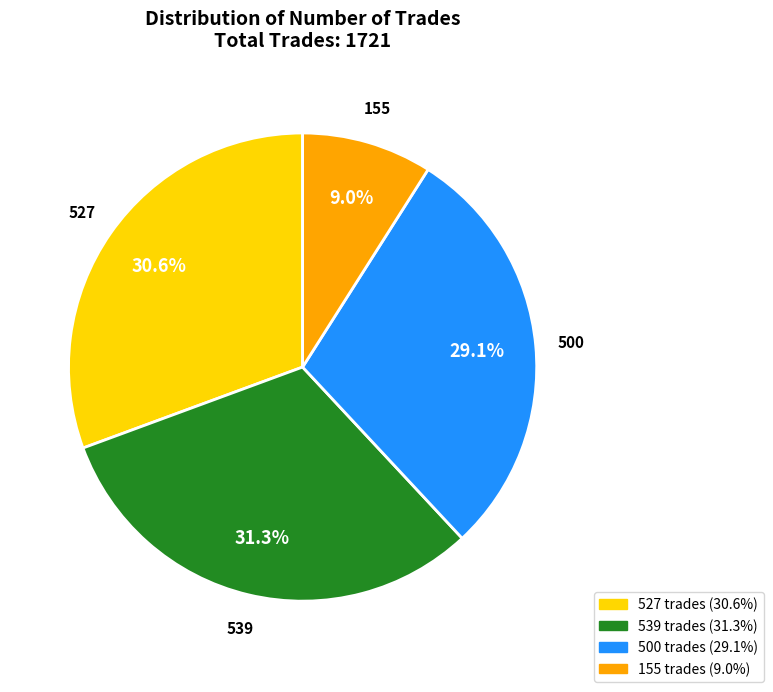

To the nearest percent, what percentage of the pie is 500?

29%